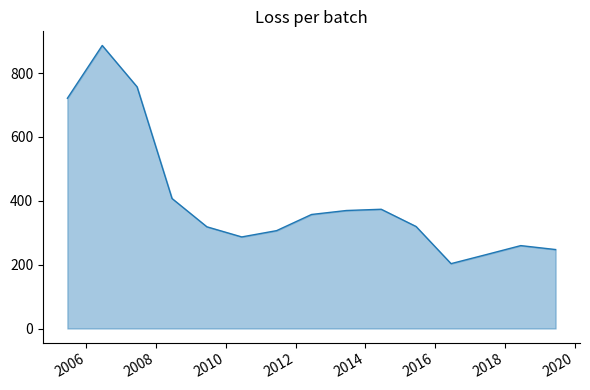

How many categories are shown in the chart?

15